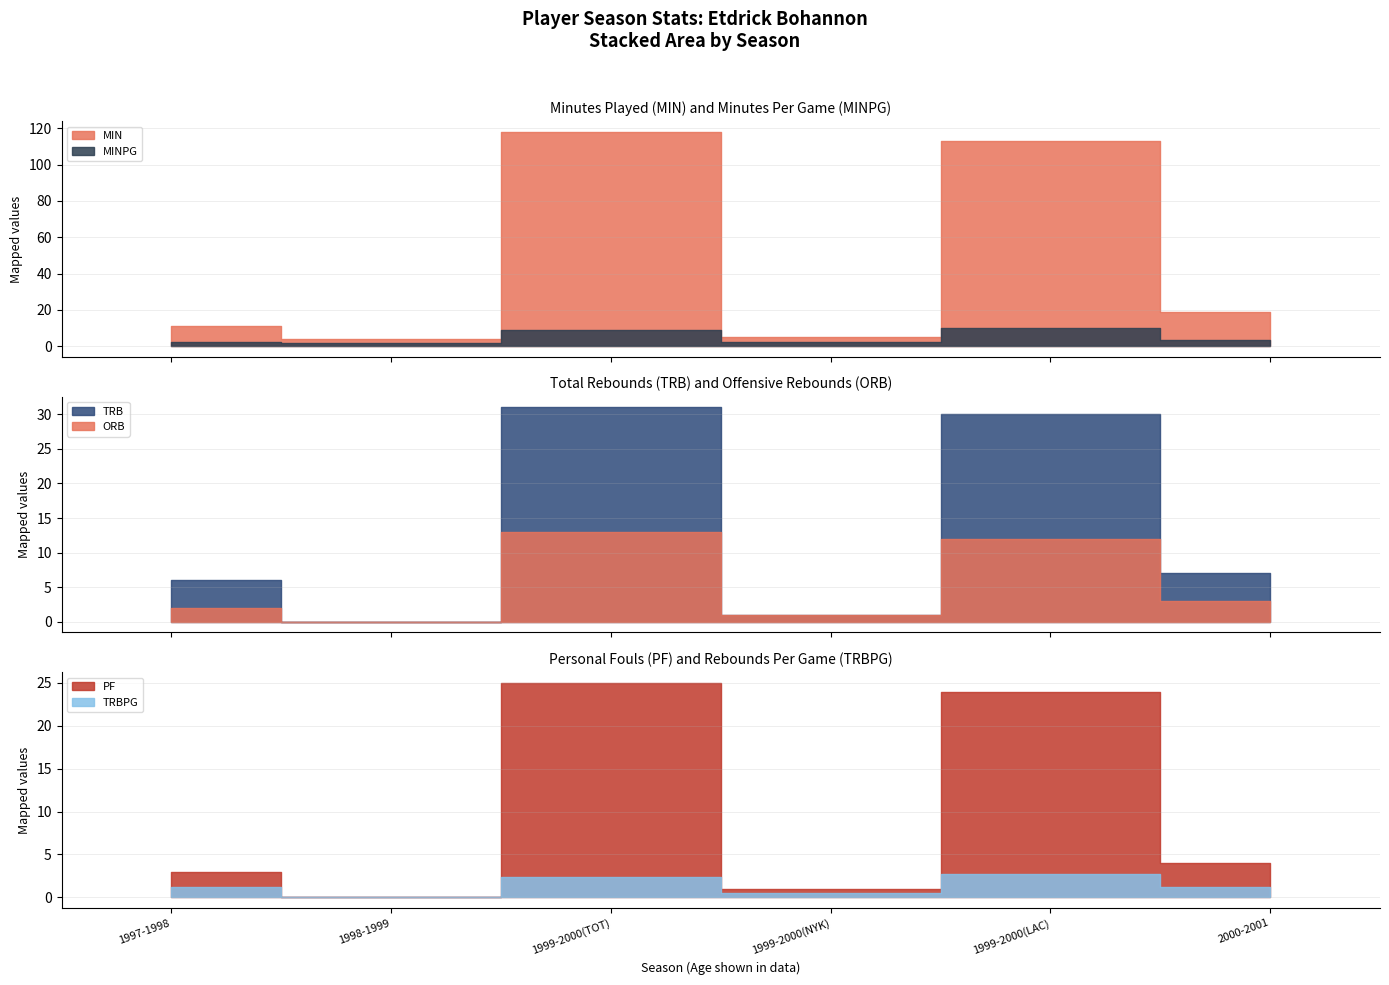

How many lines are shown in the chart?

6